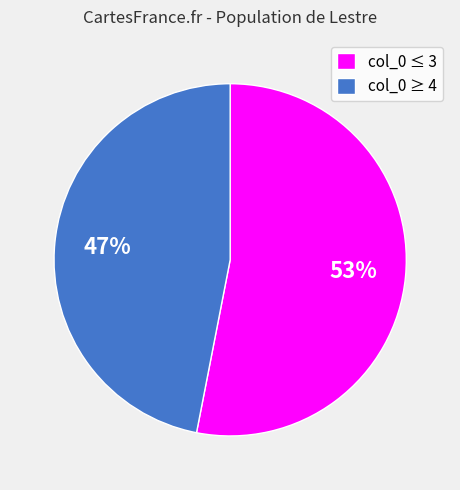

To the nearest percent, what is the difference between the largest and smallest slice percentages?

6%